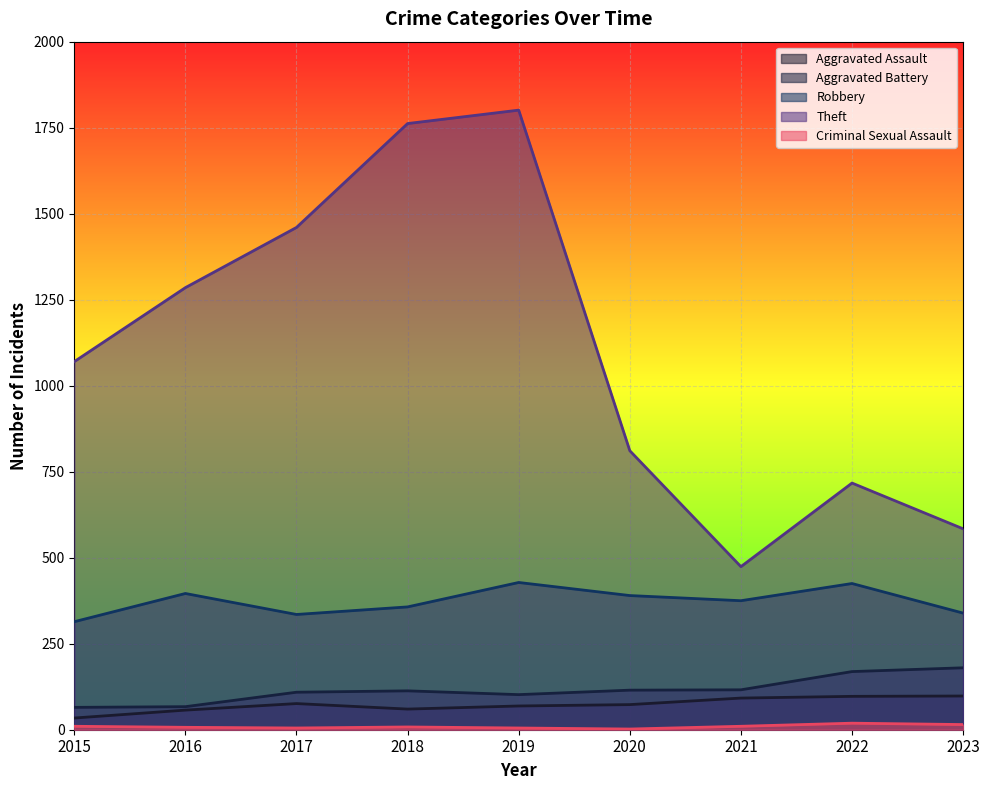

How many lines are shown in the chart?

5